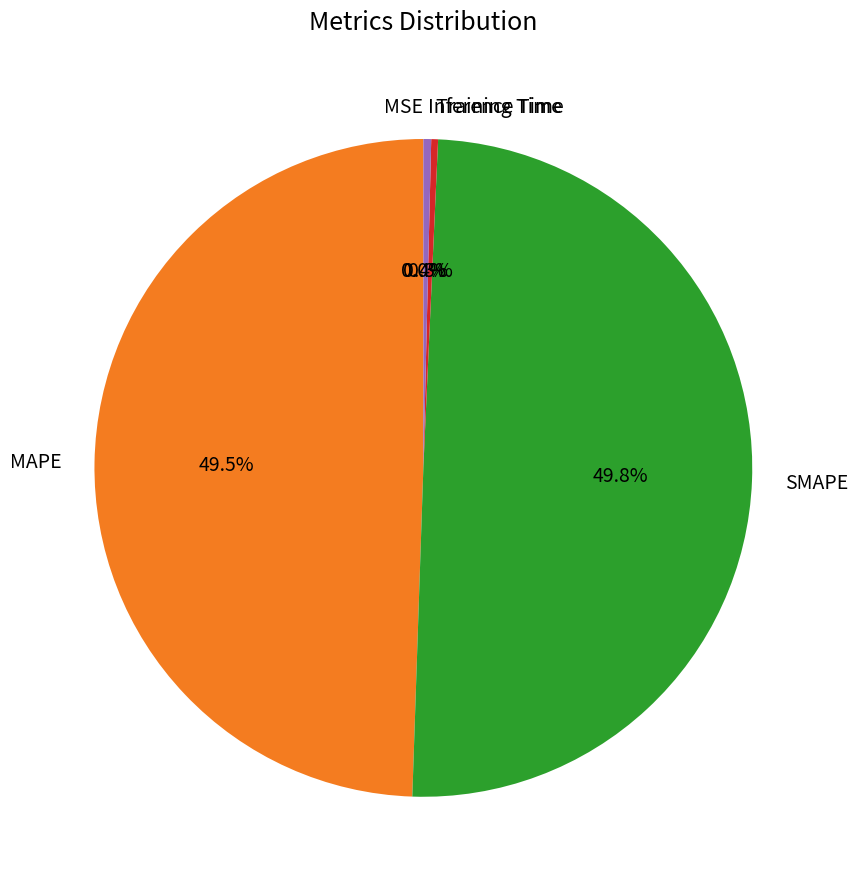

True or false: SMAPE accounts for 50% of the total.

True